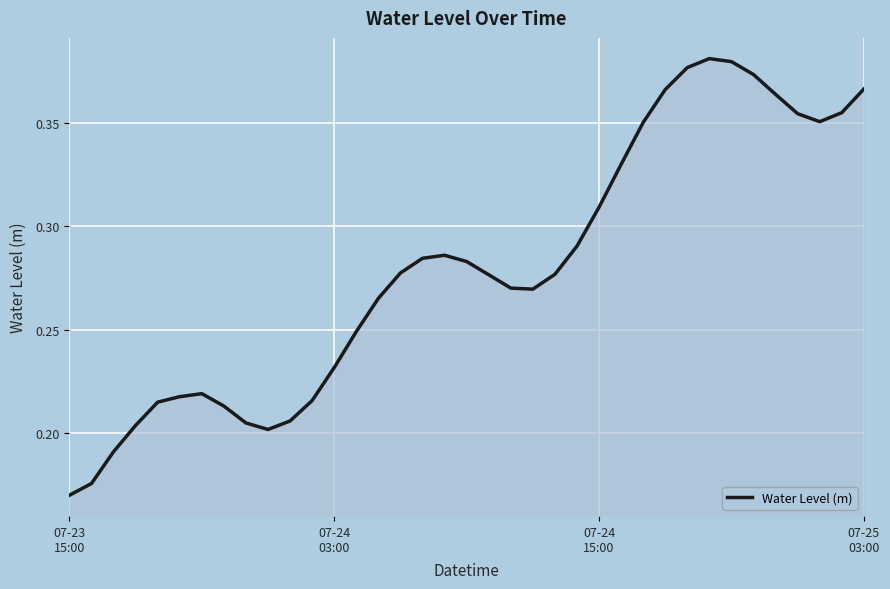

How many series are shown in this chart?

1